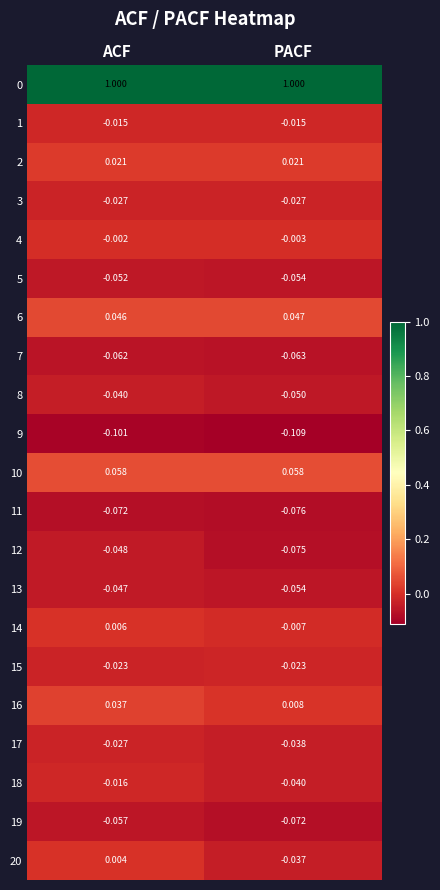

At which category is the sum across all series the highest?

ACF